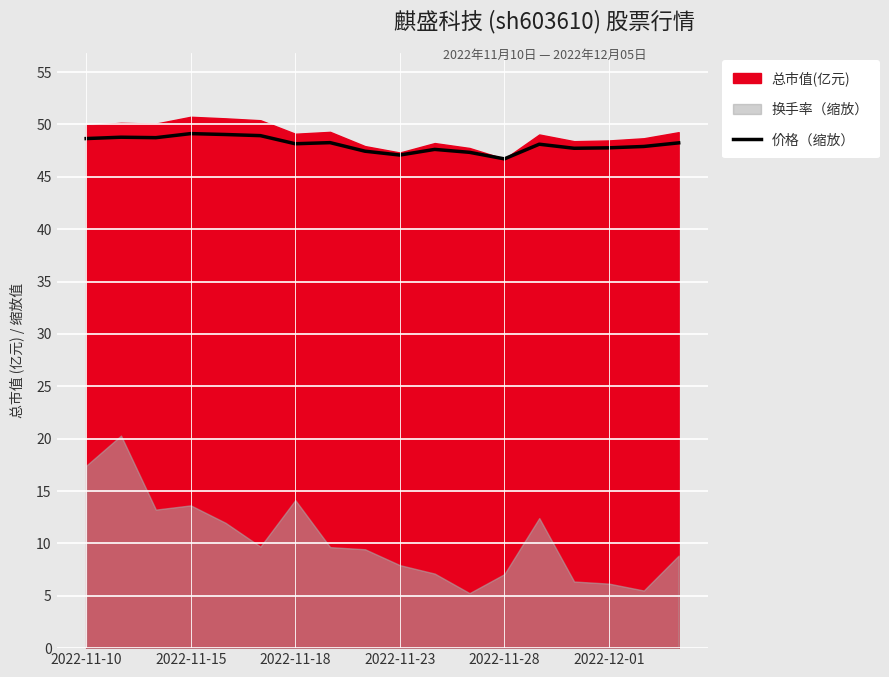

The value of 价格（缩放） at 2022-11-28 is 15.9. True or false?

False